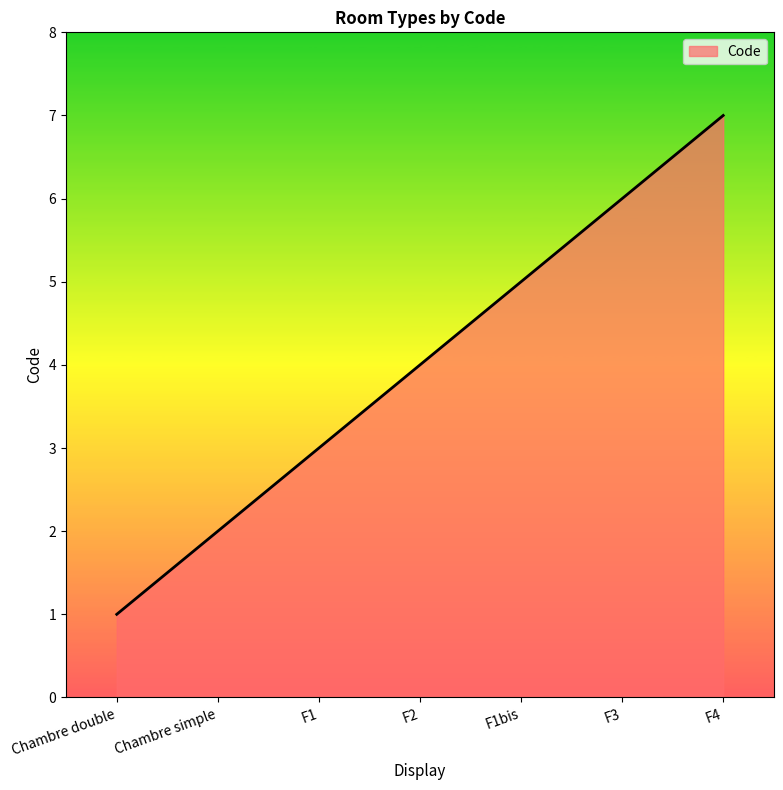

List the labels in order of value, largest first.

F4, F3, F1bis, F2, F1, Chambre simple, Chambre double